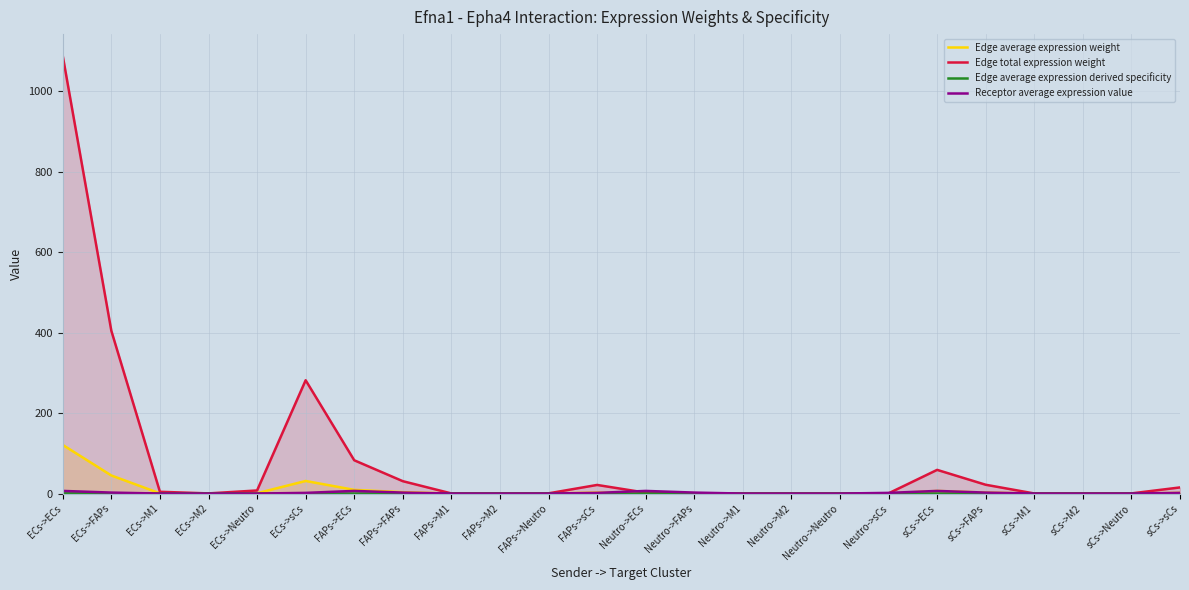

What is the label of the 11th point from the left?

FAPs->Neutro